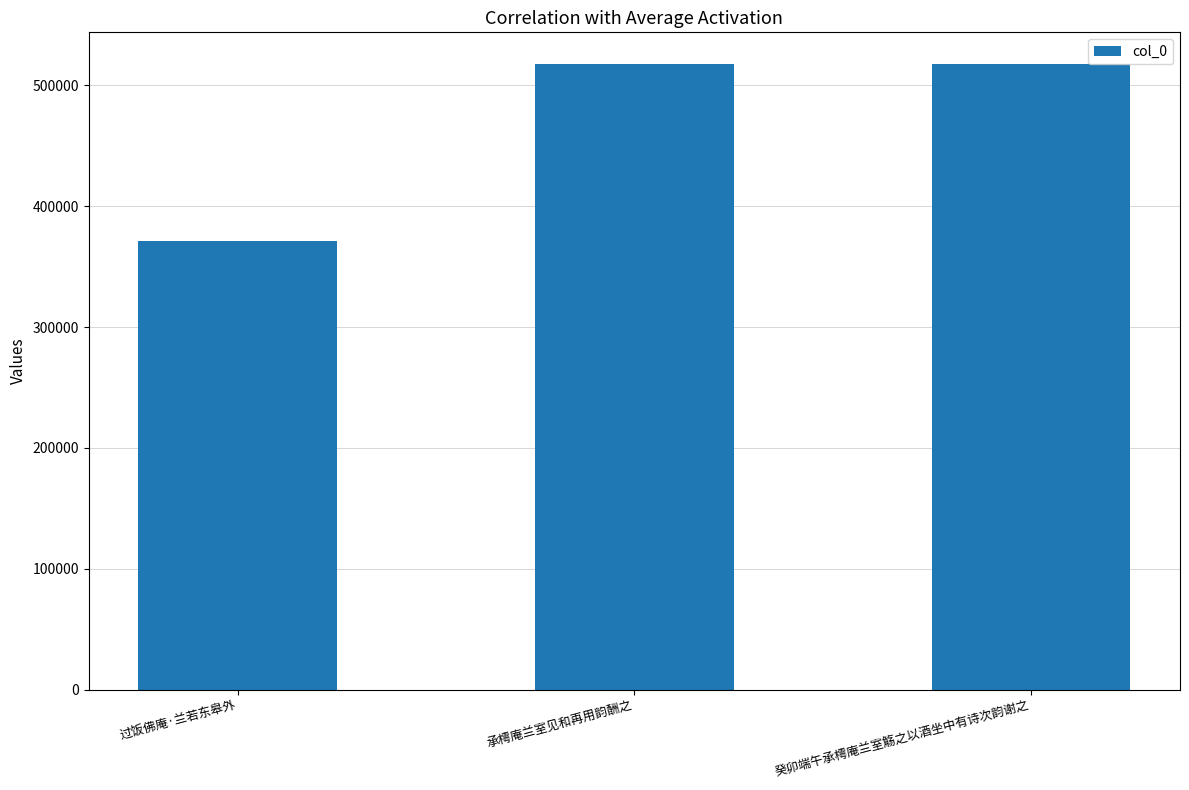

How many categories are shown in the chart?

3